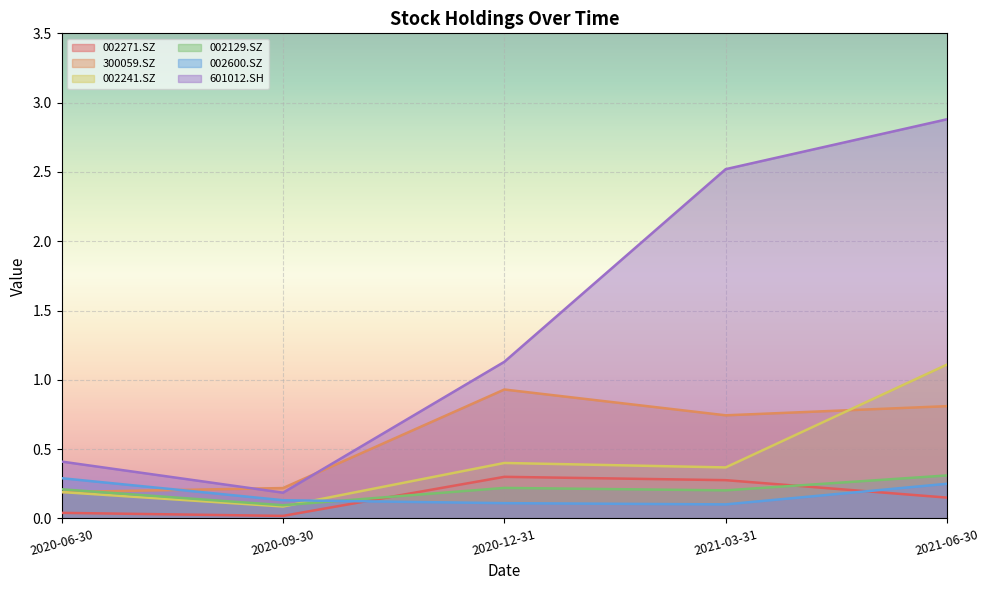

What is the sum of all 002241.SZ values?

2.2